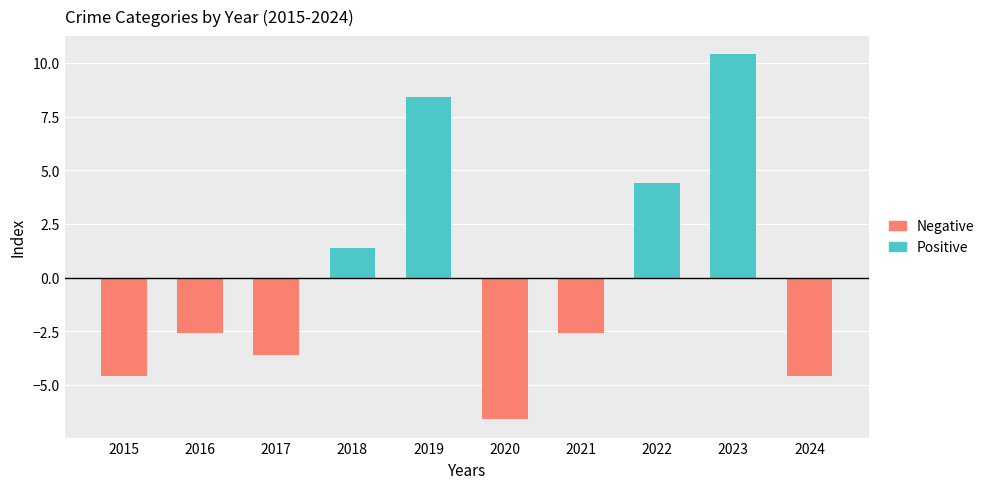

Is the value of Negative at 2020 greater than the value of Positive at 2019?

No